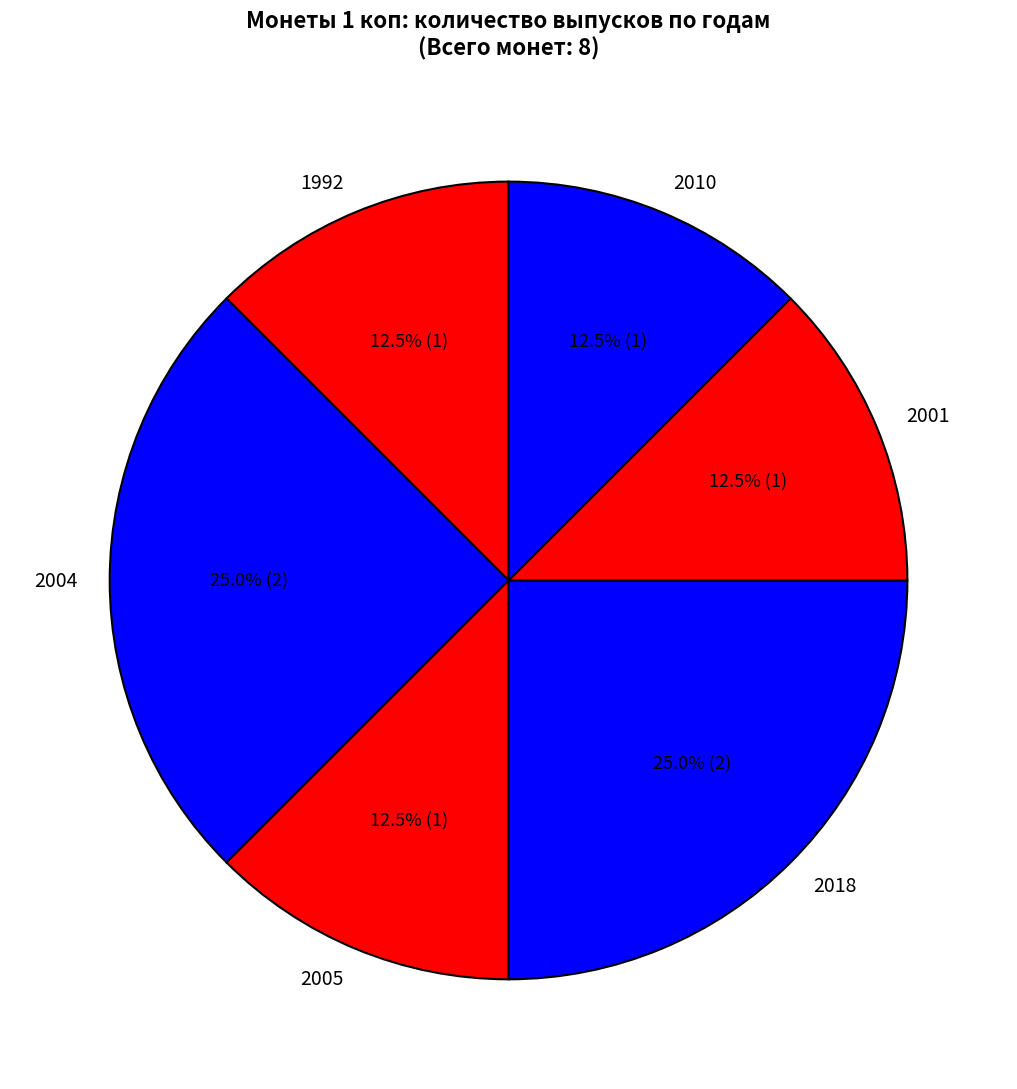

Approximately how many times larger is the value at 2010 compared to 2004?

0.5